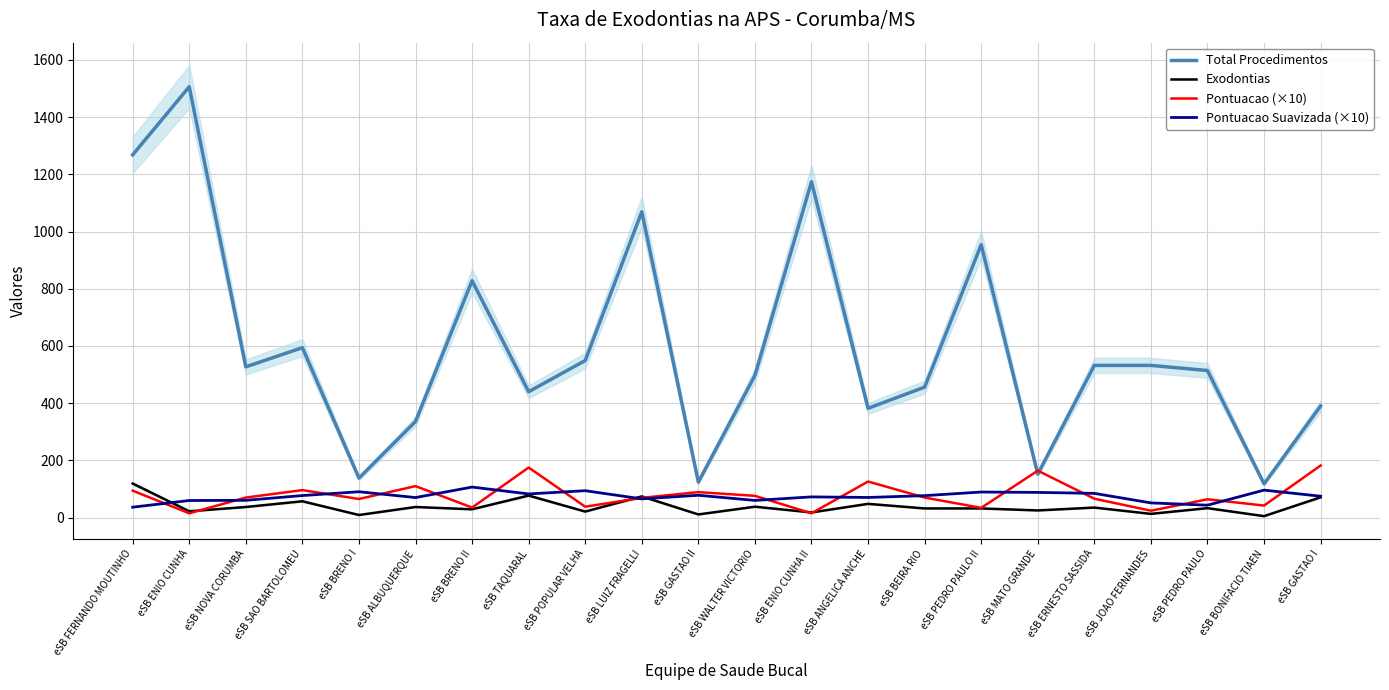

How many distinct data groups are displayed?

4